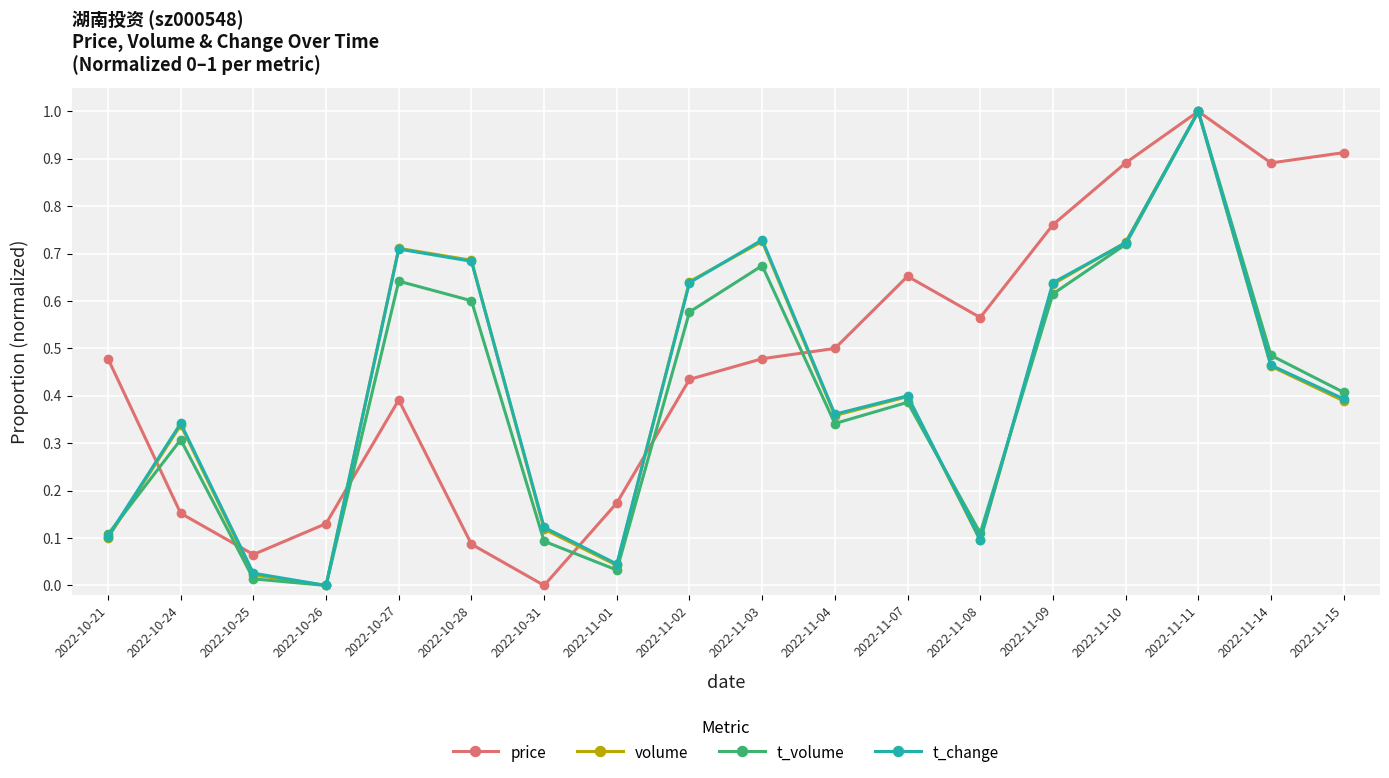

Which series changed the most between 2022-10-24 and 2022-11-08?

price